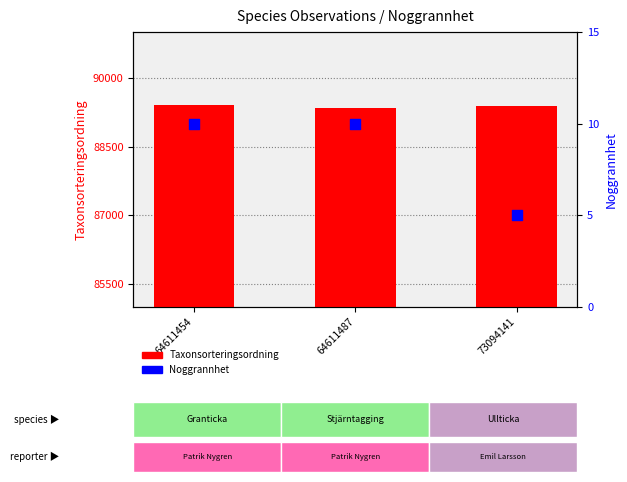

Which series has the largest total across all categories?

Taxonsorteringsordning